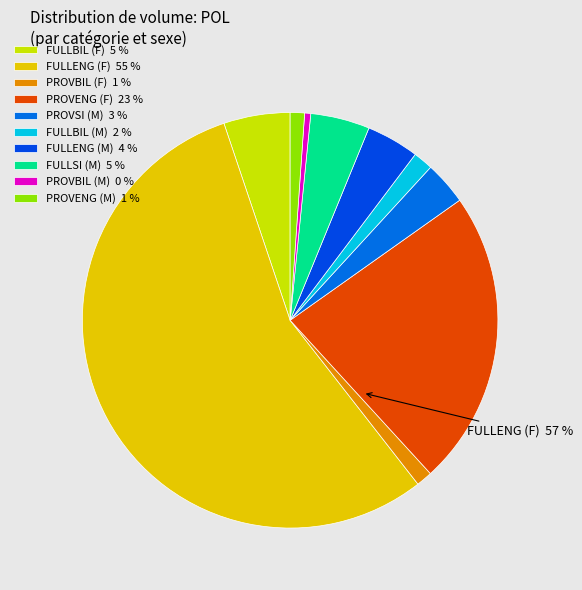

How much of the chart is everything except FULLENG?

44.6%